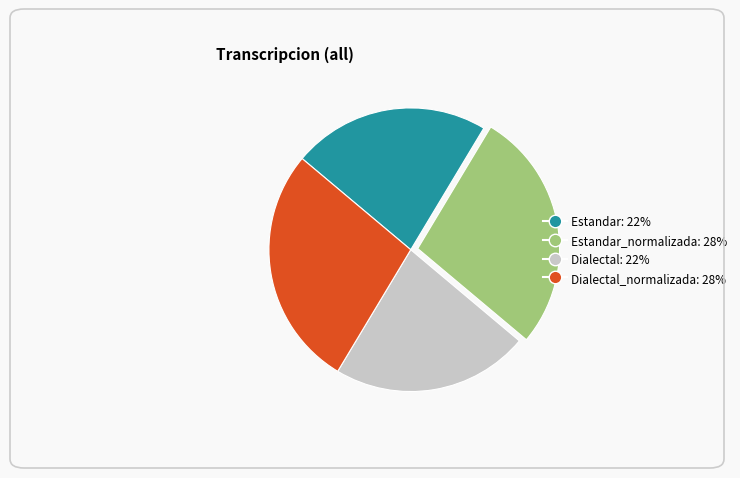

Is there a majority slice in this chart?

No